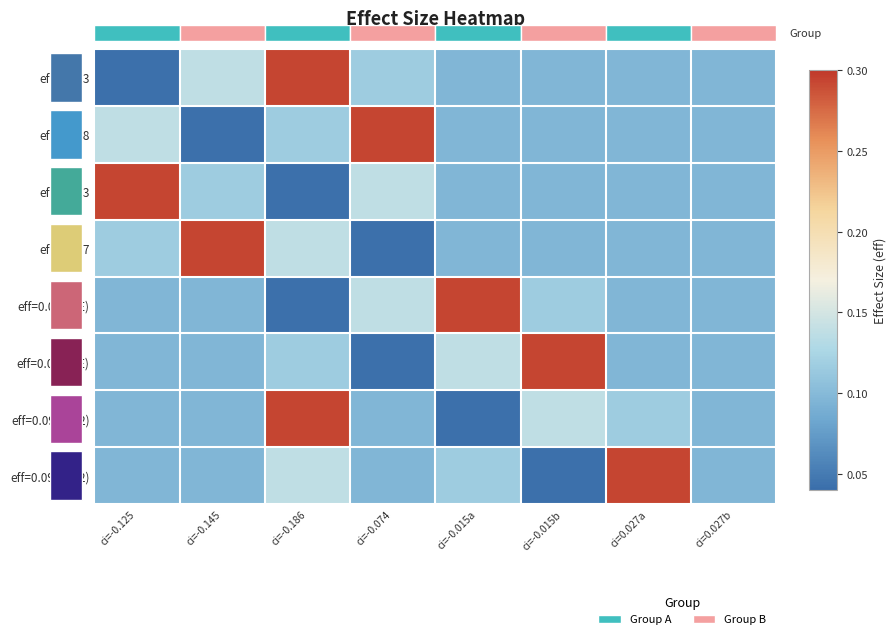

At ci=-0.145, list the series in order from smallest to largest.

eff=0.138, eff=0.097(FE), eff=0.097(RE), eff=0.097(FE2), eff=0.097(RE2), eff=0.293, eff=0.043, eff=0.117